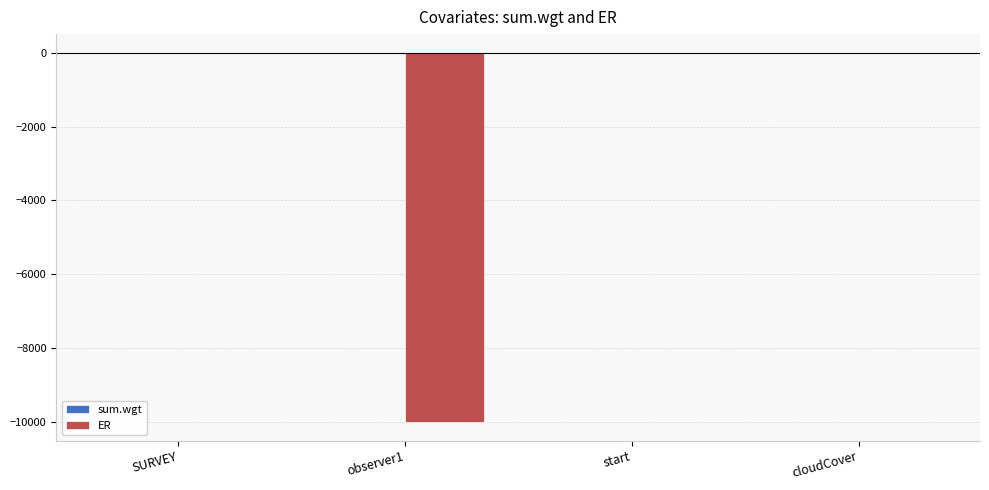

How many data points does each series have?

4